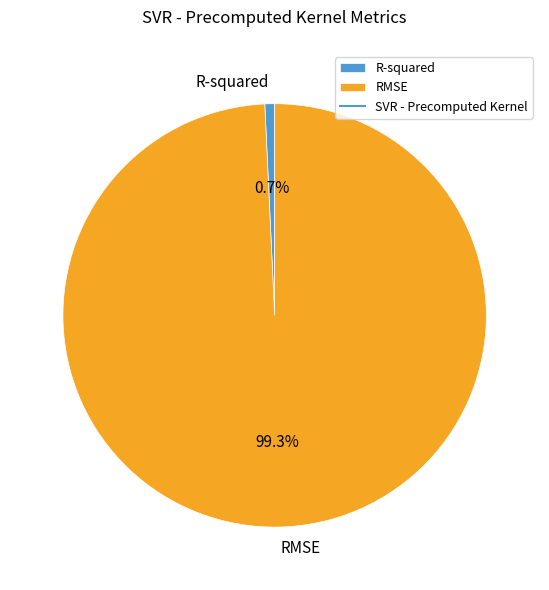

Which category has the smallest portion of the pie?

R-squared